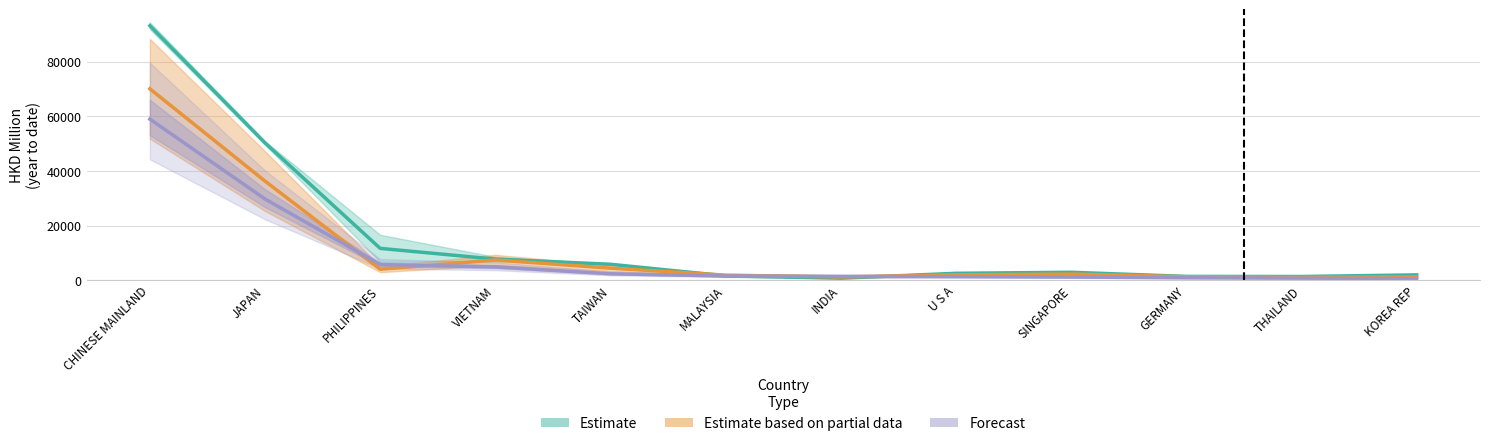

In 201612, how many points are lower than both neighbors (excluding endpoints)?

2